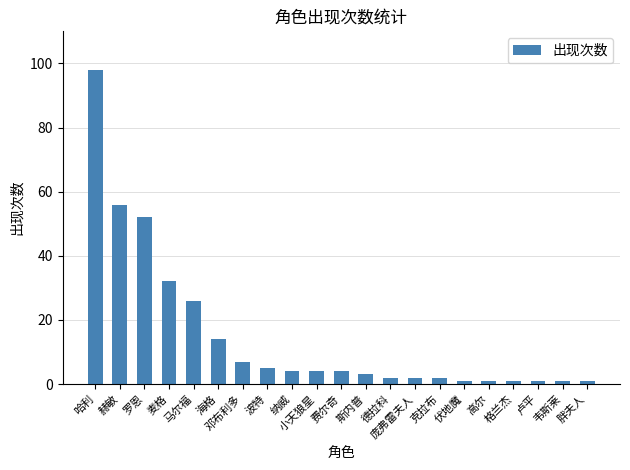

What is the maximum value shown in the chart?

98